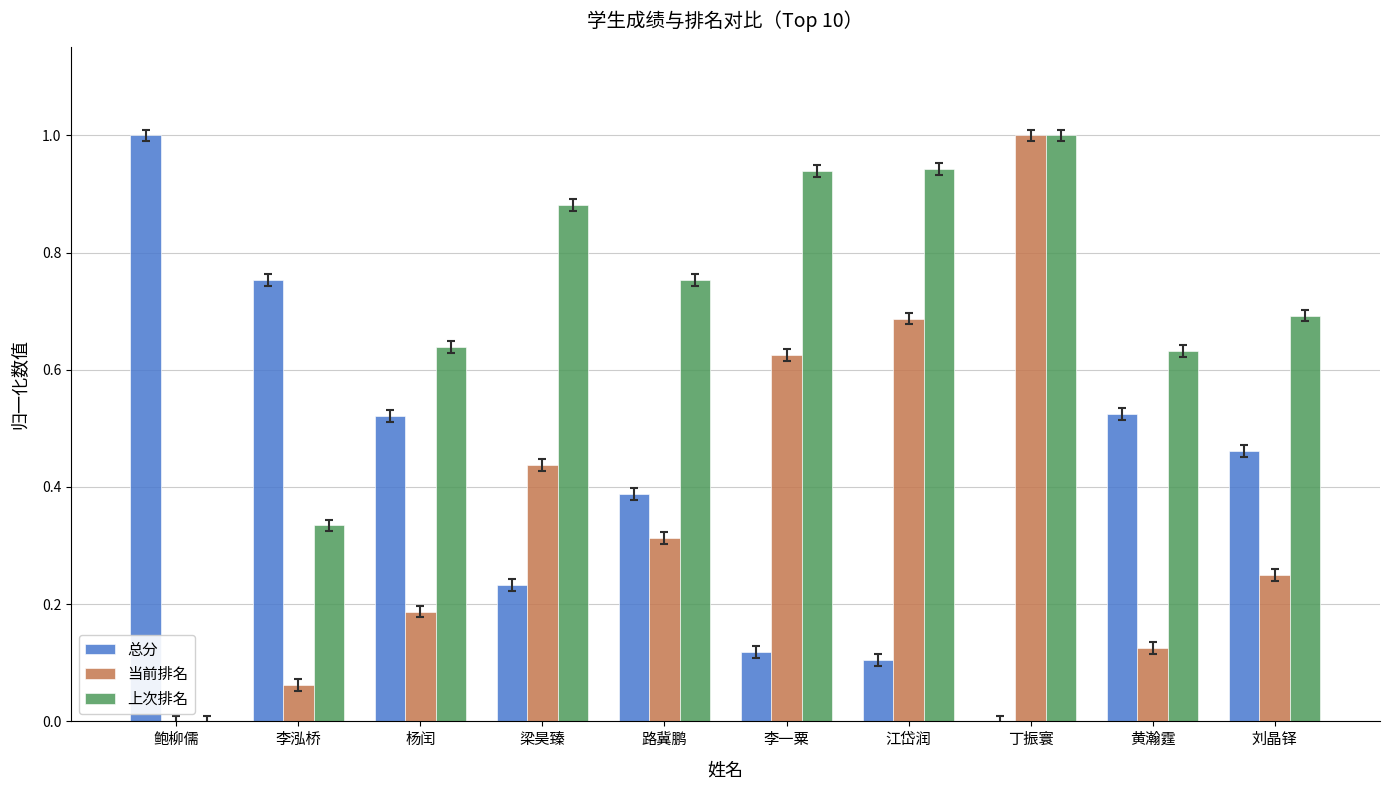

Is it true that 总分 equals 0.0 at 江岱润?

False